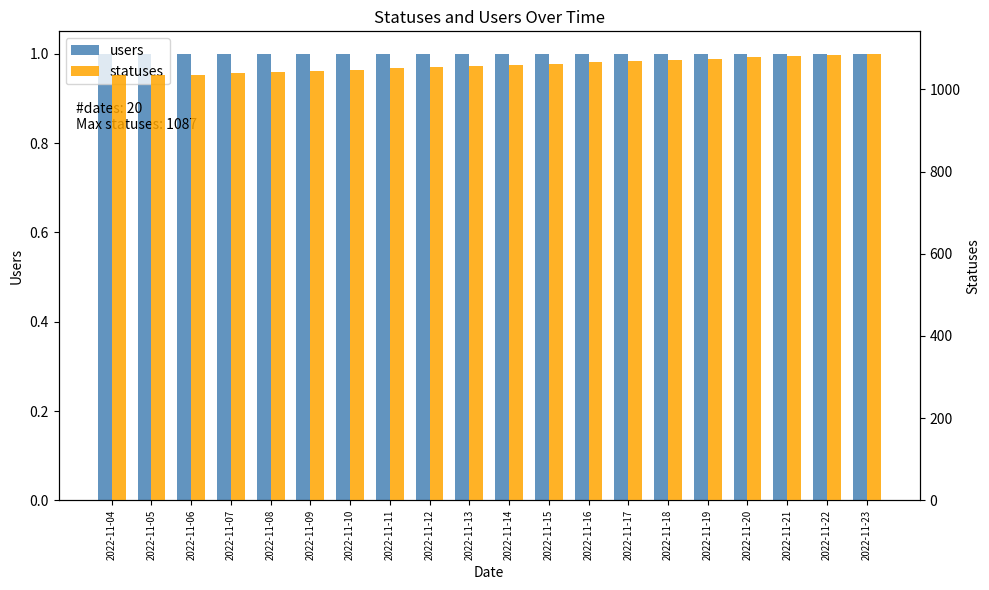

Rank the series by their maximum value, from highest to lowest.

statuses, users